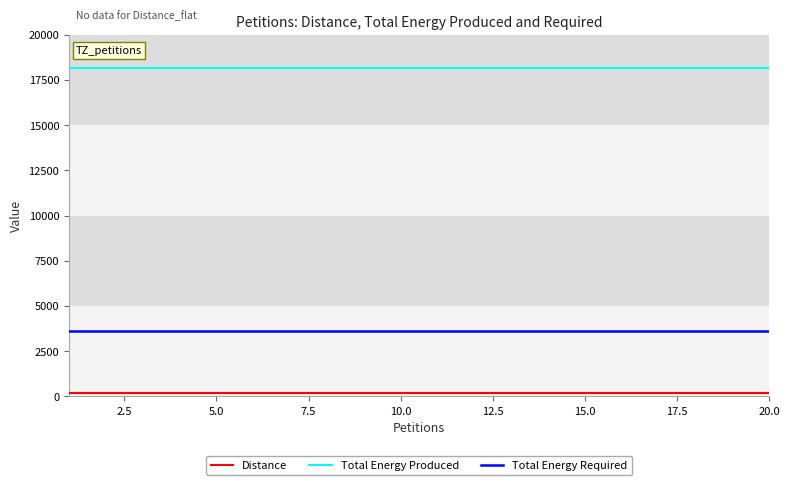

True or false: Total Energy Required and Total Energy Produced cross at least once.

False